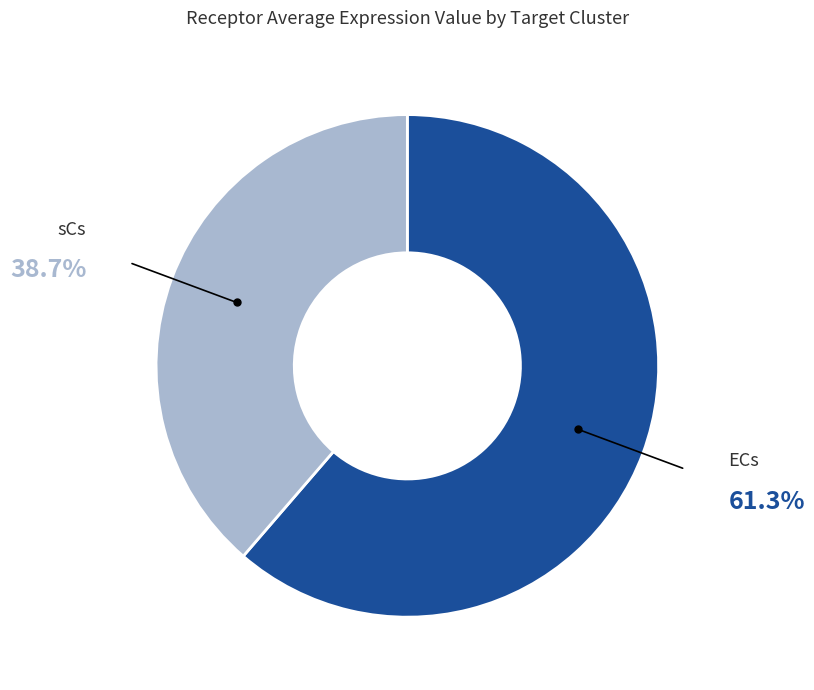

Does any single category account for the majority?

Yes